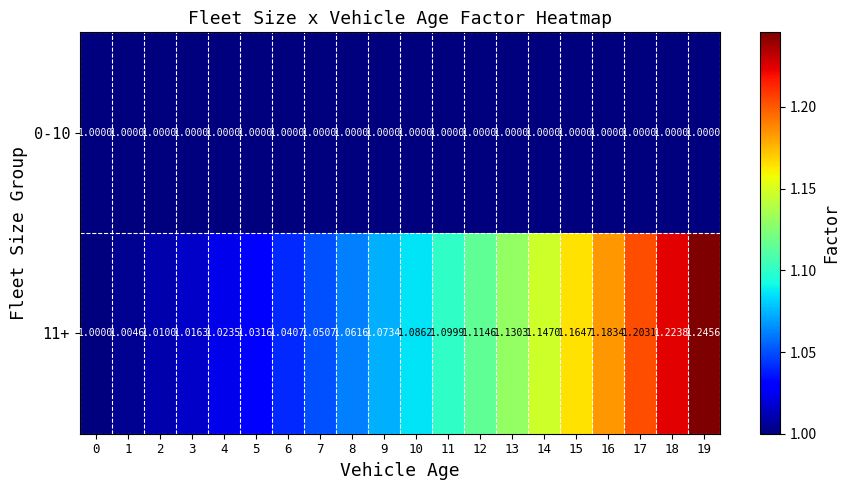

Is the value of 0-10 at 19 greater than the value of 11+ at 18?

No